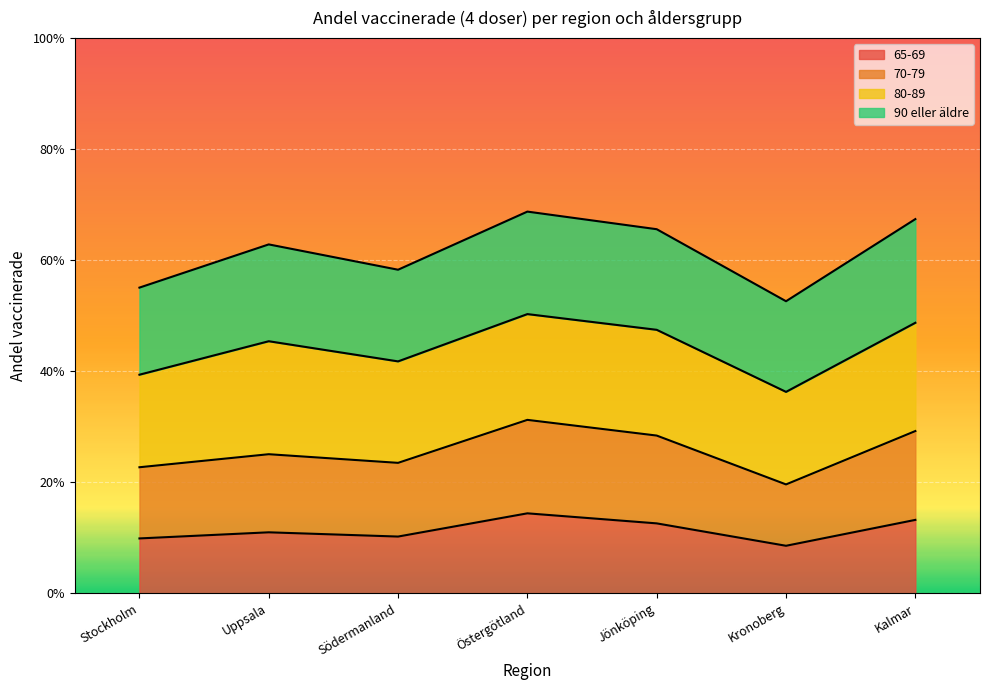

At which category does the chart reach its minimum across all series?

Kronoberg